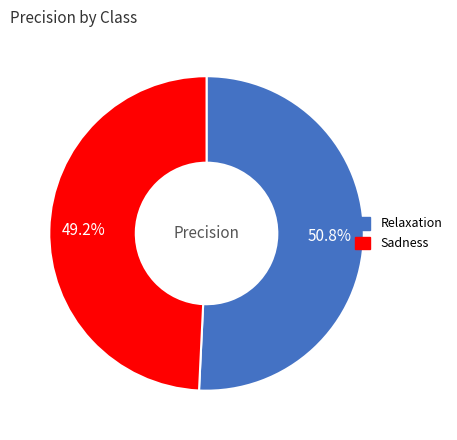

To the nearest percent, what is the difference between the Sadness and Relaxation slice percentages?

2%